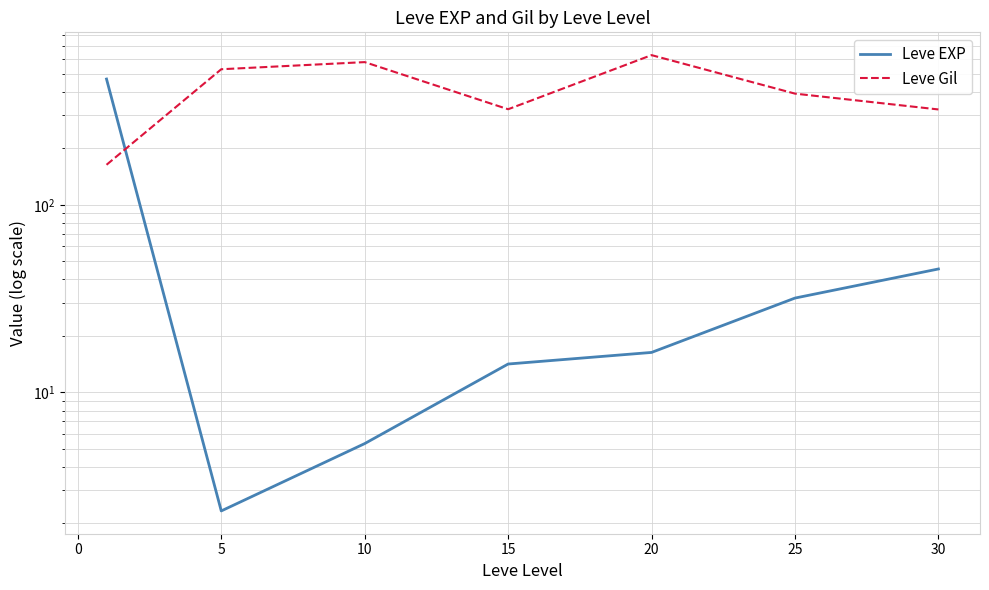

What is the maximum value for Leve EXP?

468.5